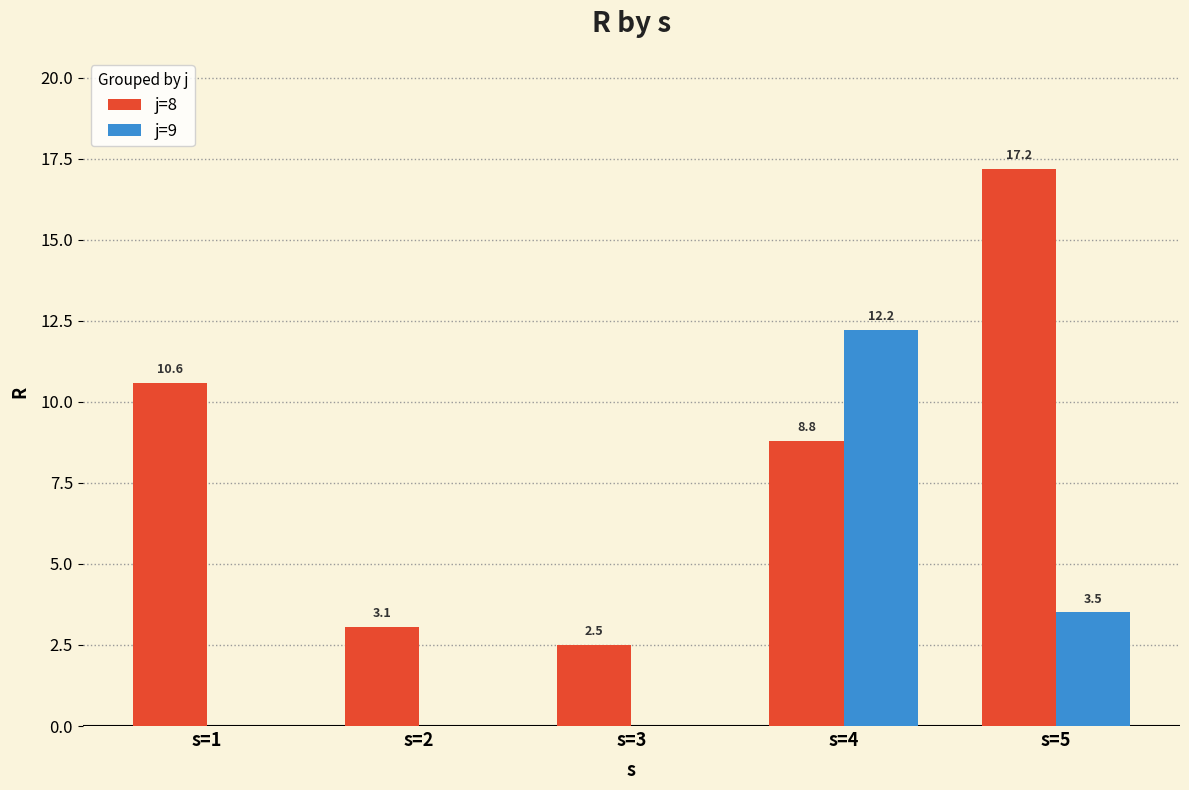

True or false: j=9 has a value of 12.2 at s=4.

True